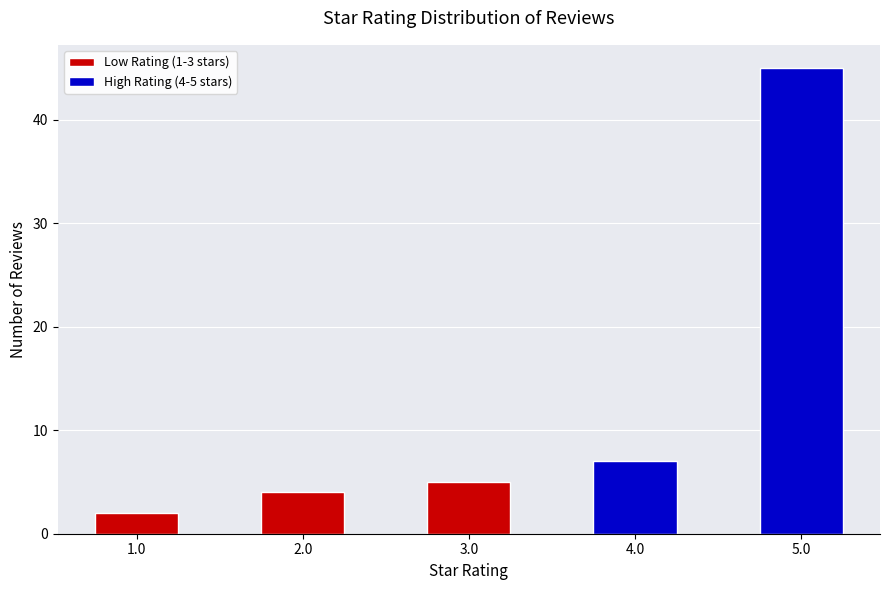

How many bars are there in total?

5